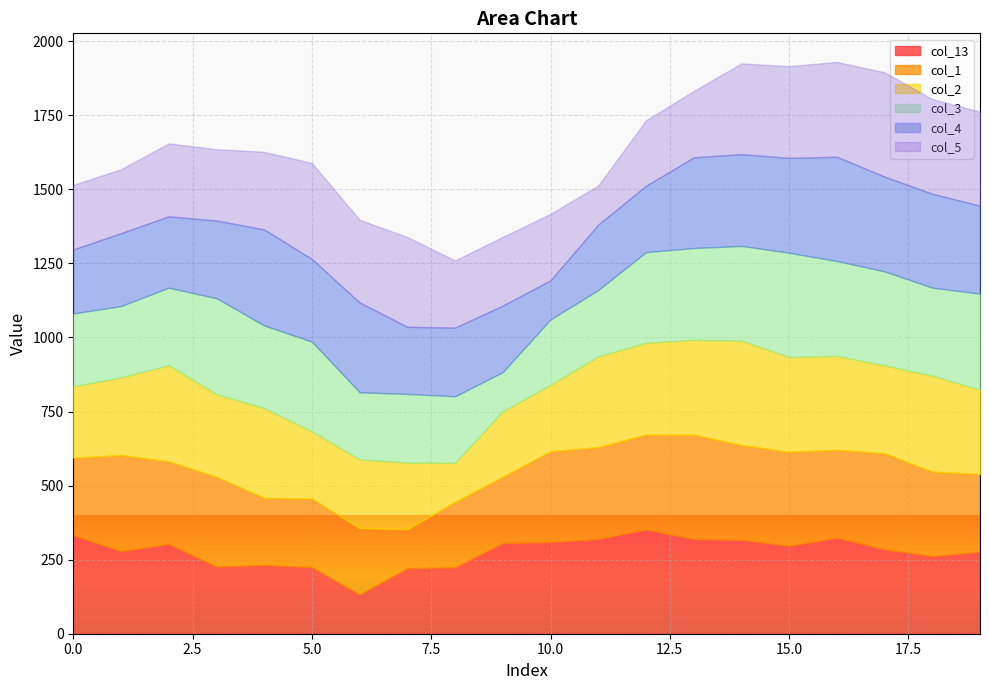

Reading left to right, transcribe all the data shown in this chart.

col_13: 0=332.0	1=279.0	2=303.0	3=226.6	4=231.9	5=224.5	6=132.0	7=221.0	8=224.0	9=306.1	10=309.8	11=320.1	12=352.0	13=320.0	14=317.0	15=297.0	16=324.0	17=285.0	18=262.0	19=277.0
col_1: 0=262.0	1=324.0	2=279.0	3=303.0	4=226.6	5=231.9	6=224.5	7=132.0	8=221.0	9=224.0	10=306.1	11=309.8	12=320.1	13=352.0	14=320.0	15=317.0	16=297.0	17=324.0	18=285.0	19=262.0
col_2: 0=241.0	1=262.0	2=324.0	3=279.0	4=303.0	5=226.6	6=231.9	7=224.5	8=132.0	9=221.0	10=224.0	11=306.1	12=309.8	13=320.1	14=352.0	15=320.0	16=317.0	17=297.0	18=324.0	19=285.0
col_3: 0=246.0	1=241.0	2=262.0	3=324.0	4=279.0	5=303.0	6=226.6	7=231.9	8=224.5	9=132.0	10=221.0	11=224.0	12=306.1	13=309.8	14=320.1	15=352.0	16=320.0	17=317.0	18=297.0	19=324.0
col_4: 0=216.0	1=246.0	2=241.0	3=262.0	4=324.0	5=279.0	6=303.0	7=226.6	8=231.9	9=224.5	10=132.0	11=221.0	12=224.0	13=306.1	14=309.8	15=320.1	16=352.0	17=320.0	18=317.0	19=297.0
col_5: 0=218.0	1=216.0	2=246.0	3=241.0	4=262.0	5=324.0	6=279.0	7=303.0	8=226.6	9=231.9	10=224.5	11=132.0	12=221.0	13=224.0	14=306.1	15=309.8	16=320.1	17=352.0	18=320.0	19=317.0